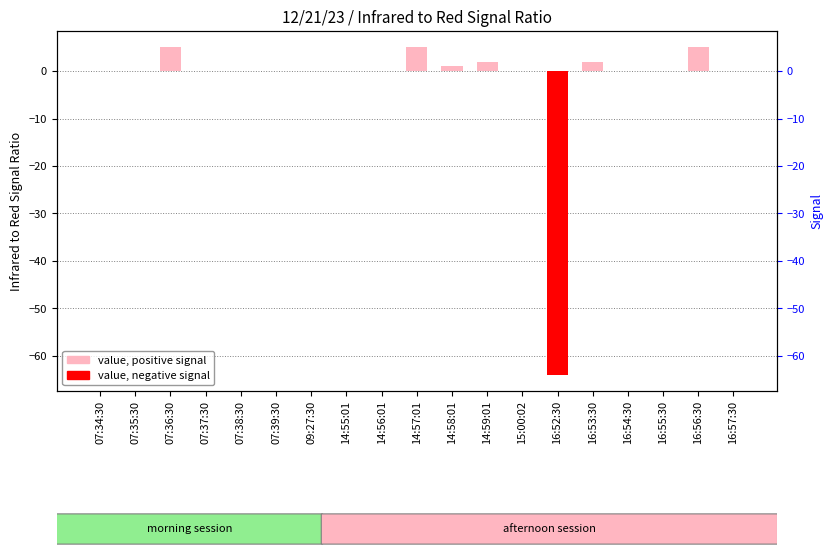

List the labels in order of value, smallest first.

16:52:30, 07:34:30, 07:35:30, 07:37:30, 07:38:30, 07:39:30, 09:27:30, 14:55:01, 14:56:01, 15:00:02, 16:54:30, 16:55:30, 16:57:30, 14:58:01, 14:59:01, 16:53:30, 07:36:30, 14:57:01, 16:56:30